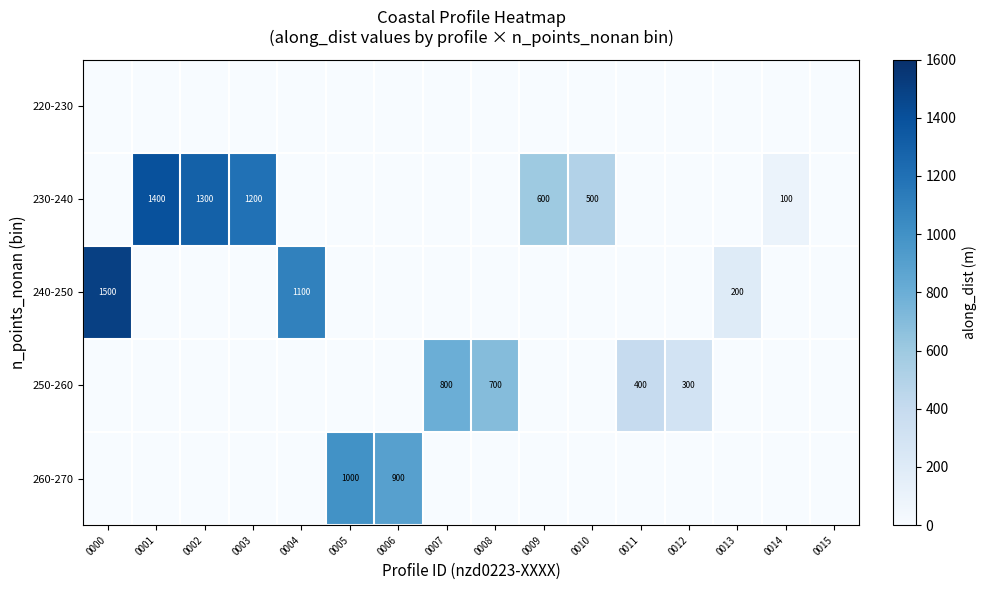

Count the number of categories in the chart.

16